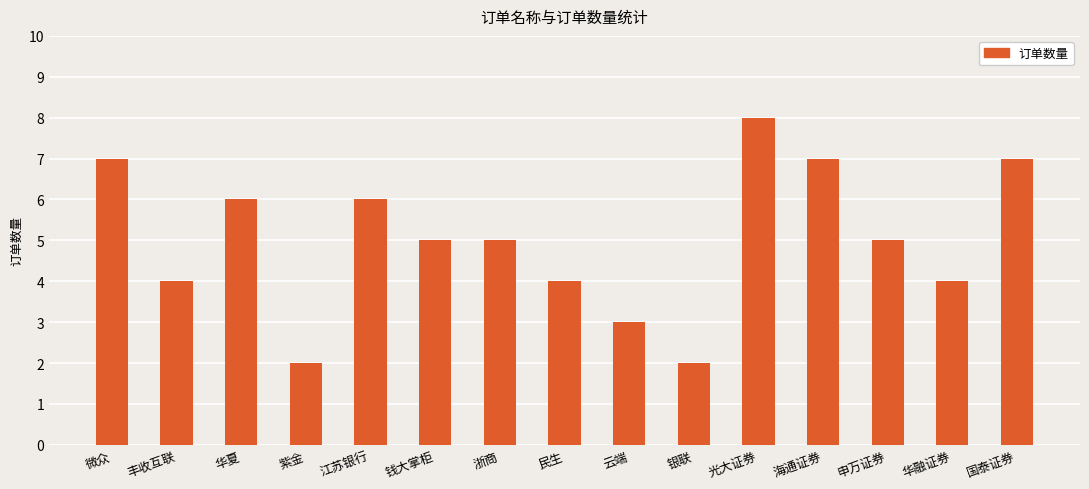

True or false: the data shows 8 at 光大证券.

True